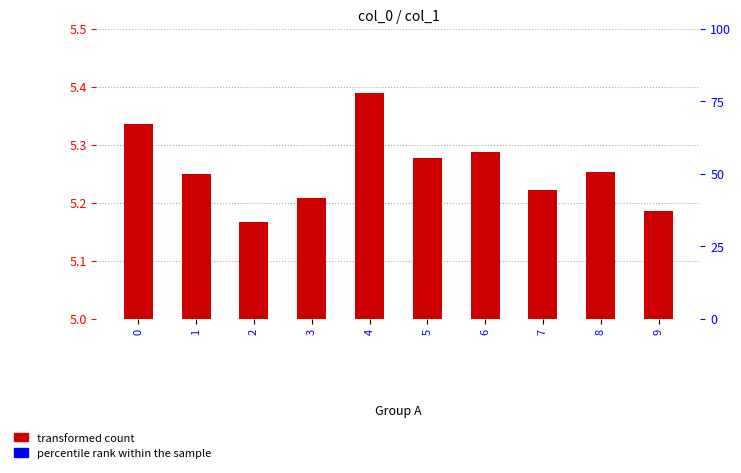

True or false: the data shows 5.2 at 1.

True